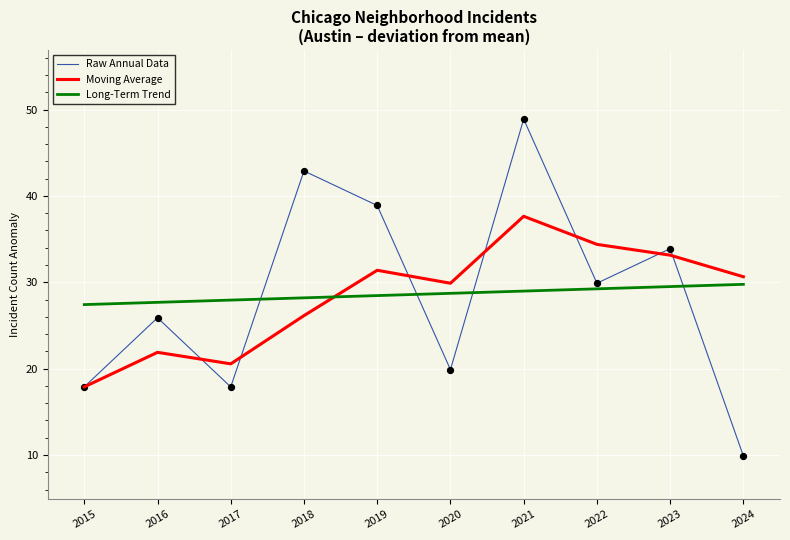

What is the total value across all series at 2022?

93.5